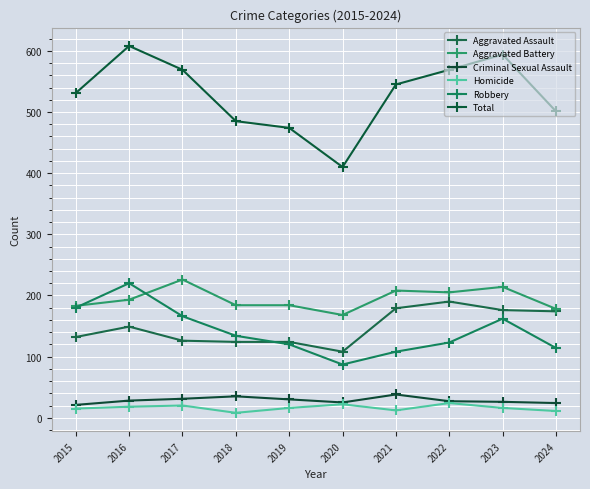

How many values in the Homicide series are below 16?

4